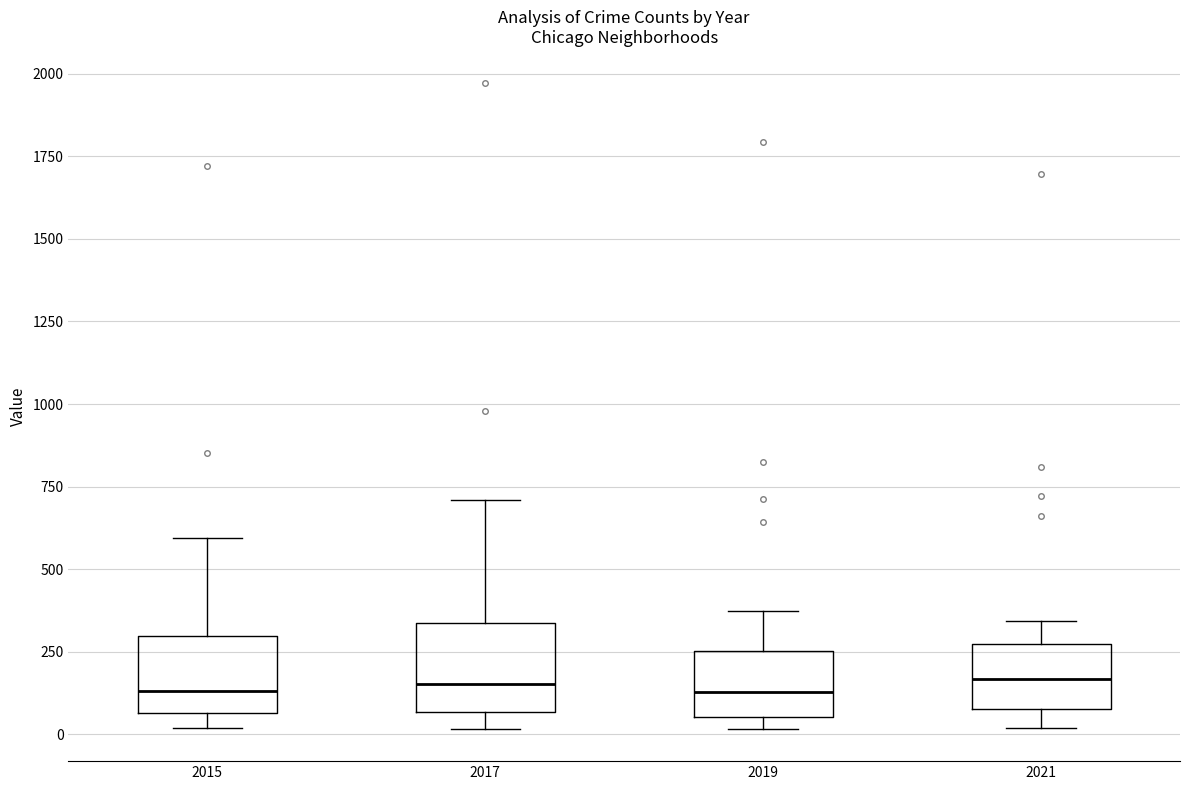

Reading left to right, read every box against the y-axis: the position of its median line, the range the box covers, and the ends of its whiskers. The values are not printed on the chart, so give them approximately, as read against the axis.

2015: median 150, box 50 to 300, whiskers 0 to 600
2017: median 150, box 50 to 350, whiskers 0 to 700
2019: median 150, box 50 to 250, whiskers 0 to 400
2021: median 150, box 100 to 250, whiskers 0 to 350